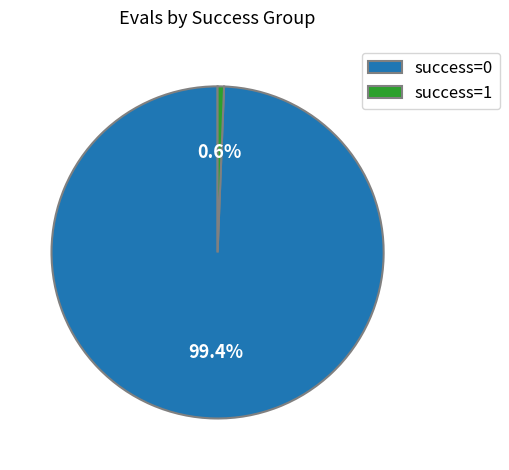

To the nearest percent, what is the average slice percentage?

50%